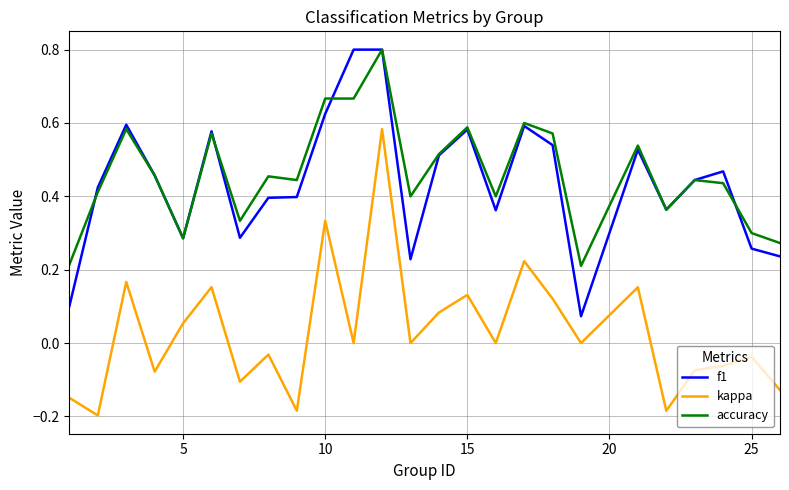

How many interior local valleys does the kappa series have?

9